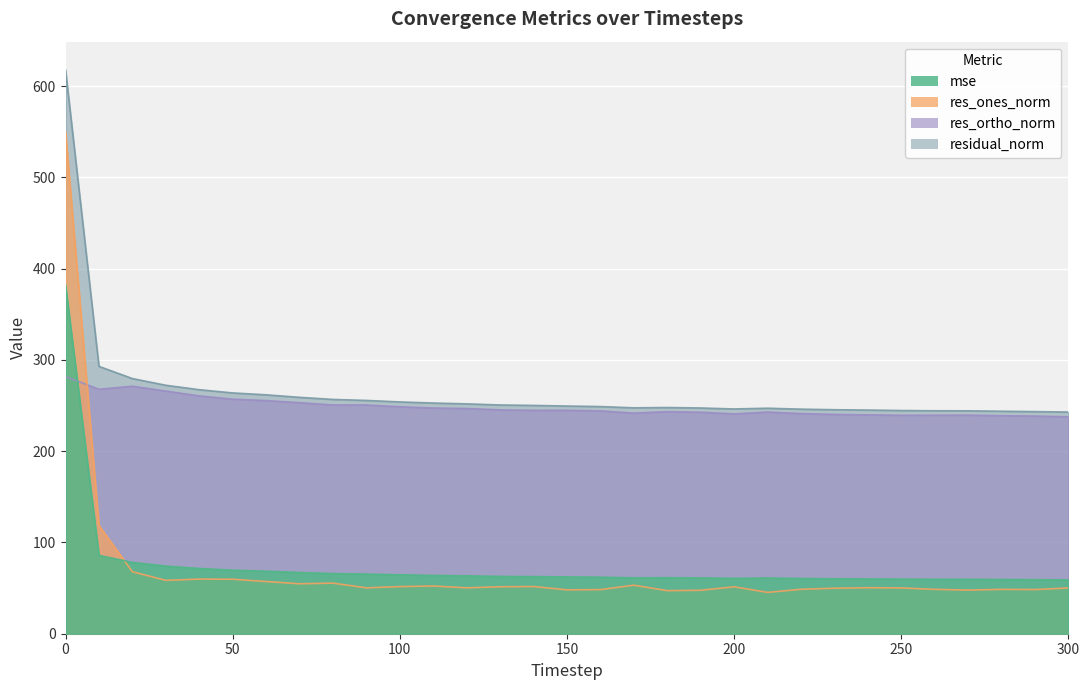

What is the sum of all residual_norm values?

8221.9